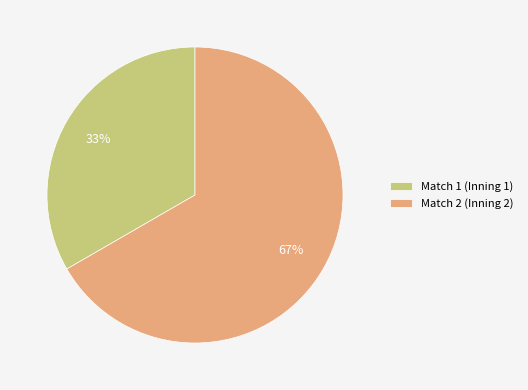

Combined, do Match 1 (Inning 1) and Match 2 (Inning 2) account for over 50%?

Yes